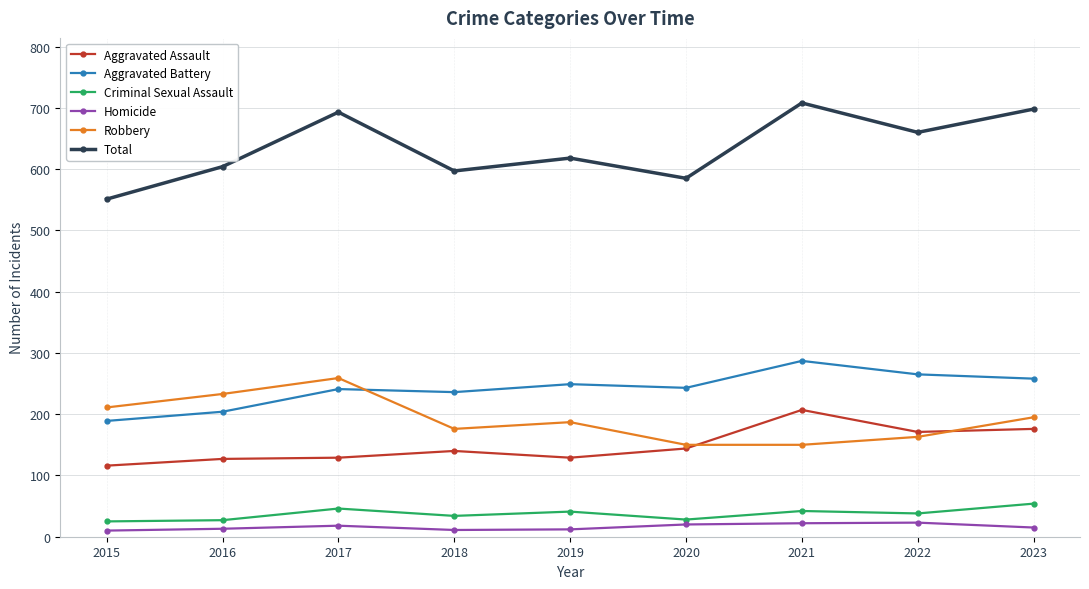

The Aggravated Assault series shows 94 at 2020. True or false?

False